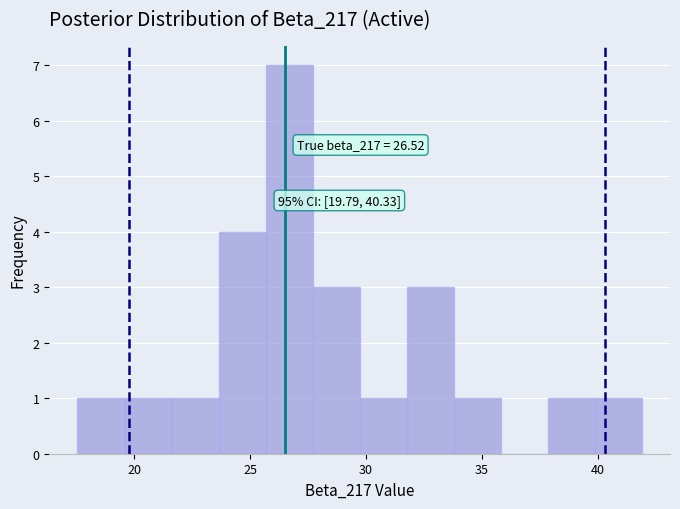

Over which range of the x-axis is the bar tallest?

25.5 to 27.5